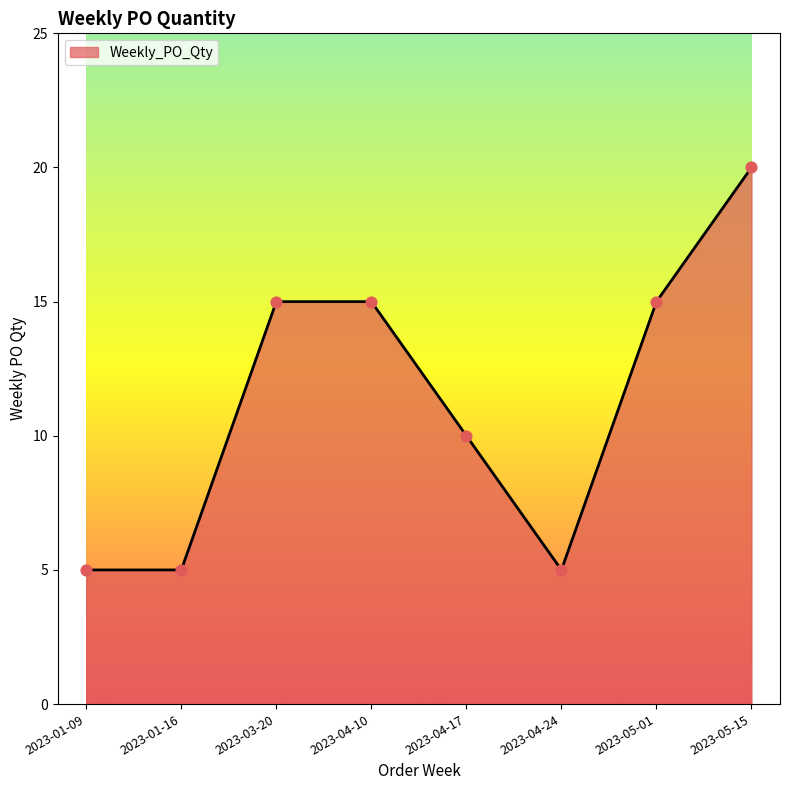

Between 2023-04-17 and 2023-04-10, which is larger?

2023-04-10